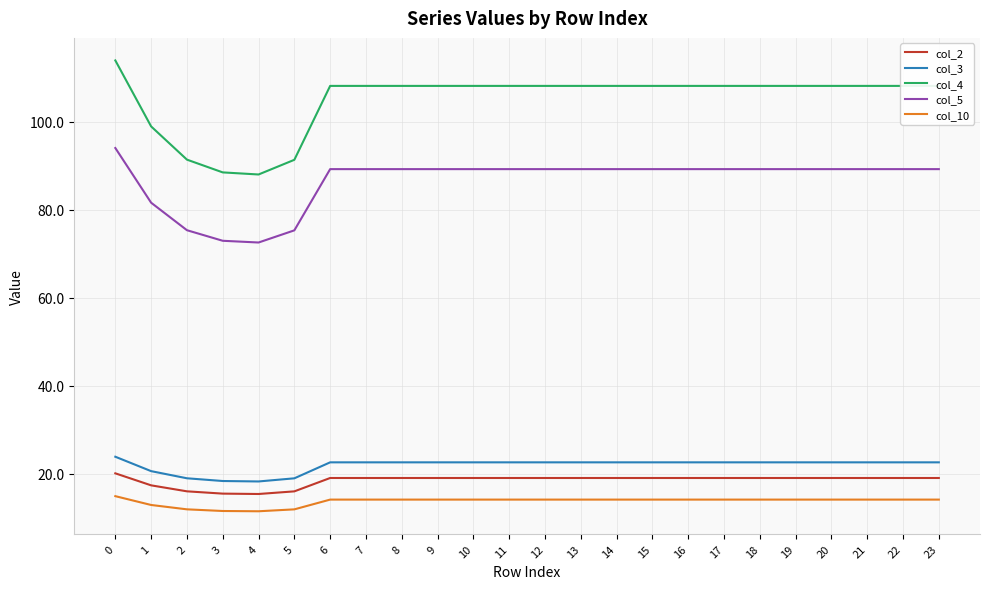

The col_5 series shows 89.2 at 9. True or false?

True